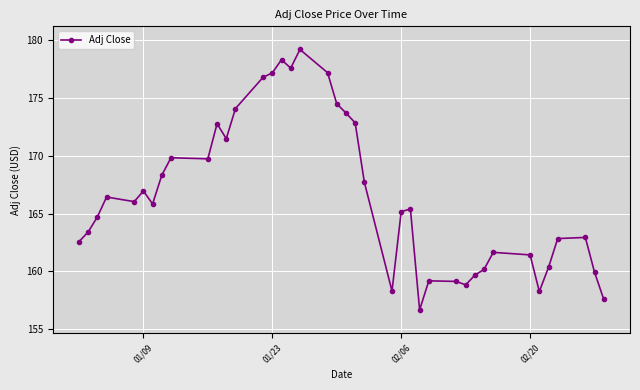

What is the difference between the second highest and minimum values?

21.6